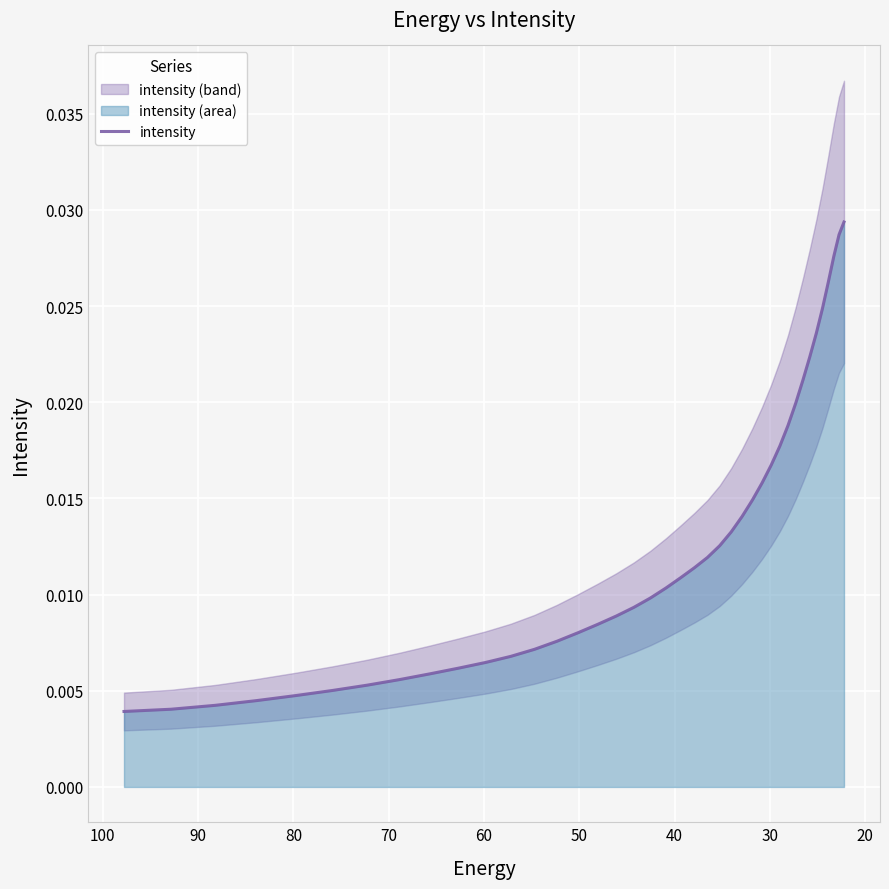

How many values are between 0 and 1?

40